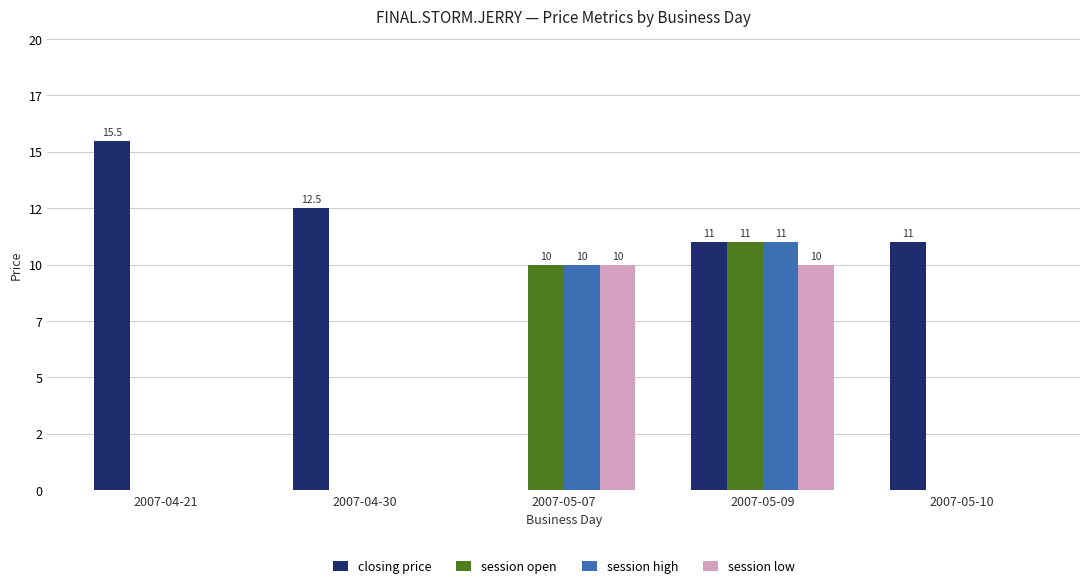

Reading right to left, what are all the values shown in this chart?

closing price: 11.0	11.0	0.0	12.5	15.5
session open: 0.0	11.0	10.0	0.0	0.0
session high: 0.0	11.0	10.0	0.0	0.0
session low: 0.0	10.0	10.0	0.0	0.0